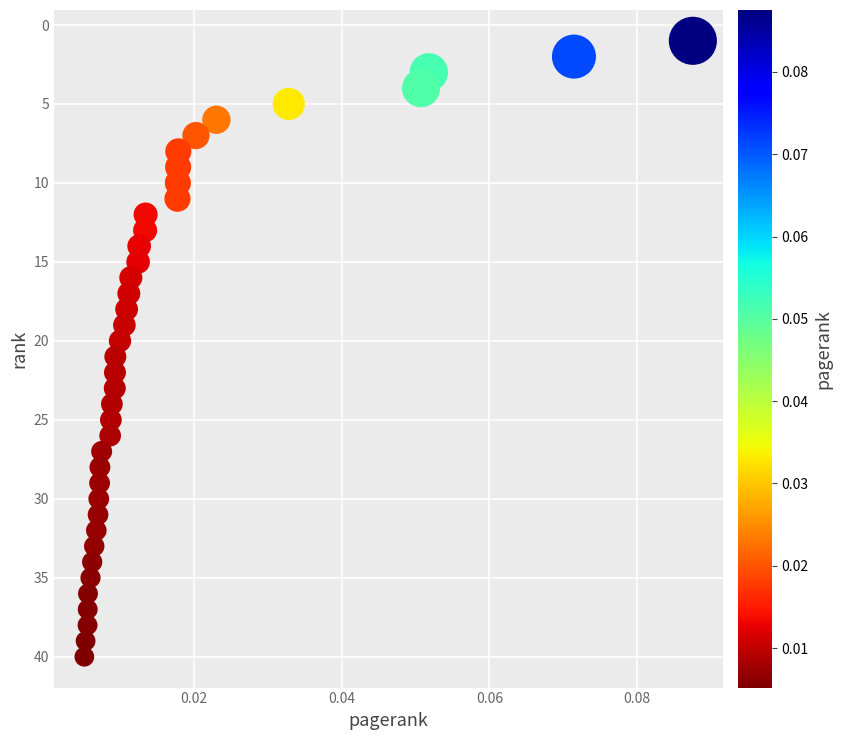

What is the range of Y values (max minus min)?

39